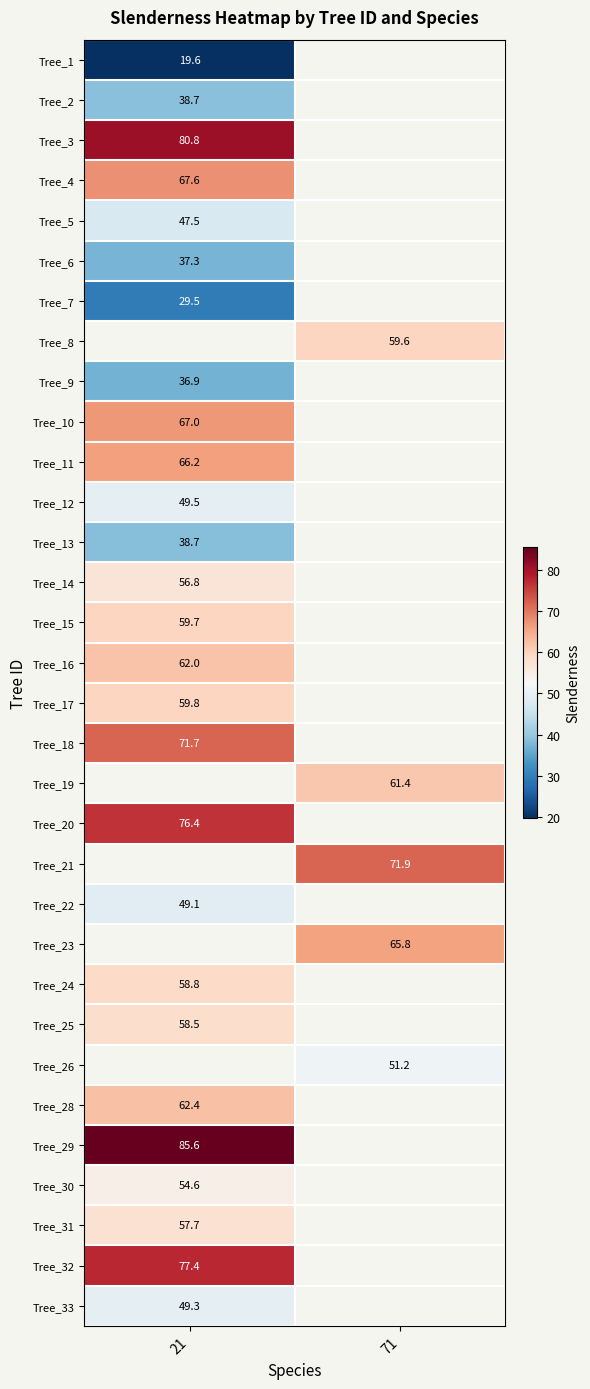

Is the value of Tree_19 at 71 greater than the value of Tree_30 at 21?

Yes